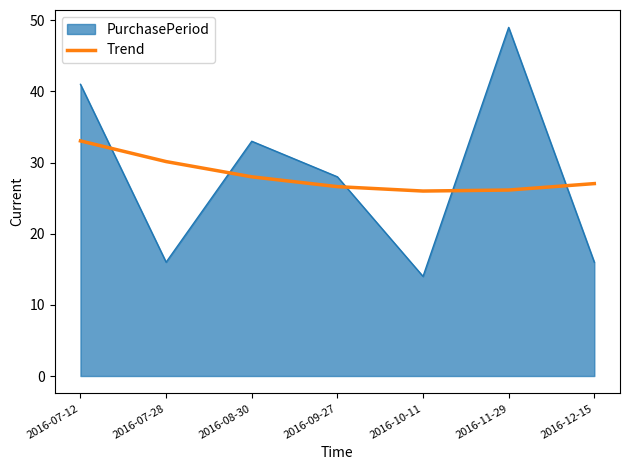

List the series in order of their peak value, lowest first.

Trend, PurchasePeriod